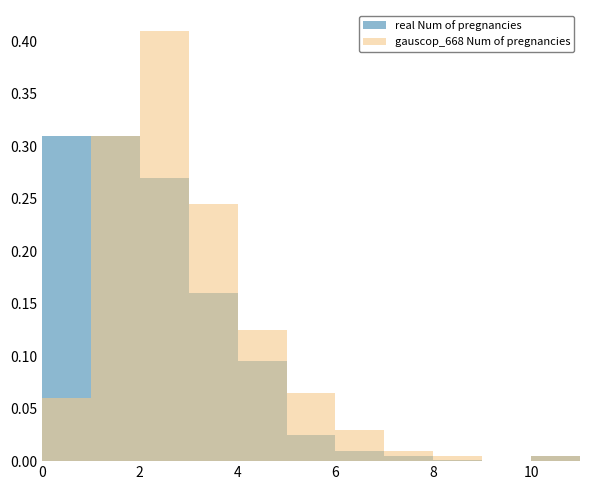

Count the number of data series in this chart.

2